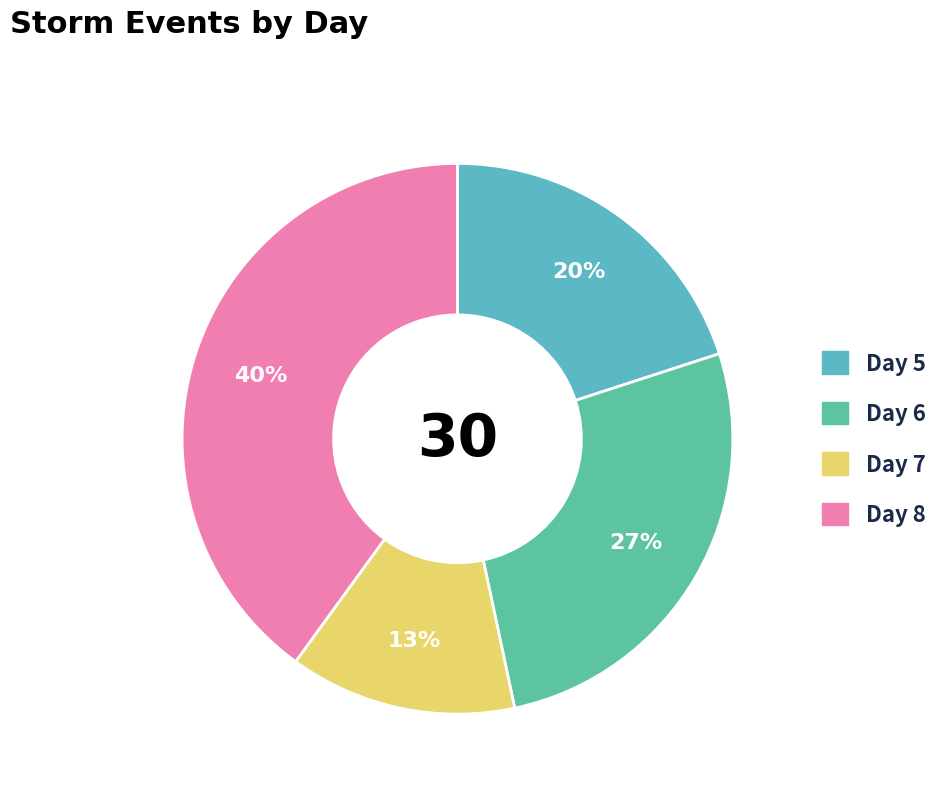

Which slice is the largest?

Day 8